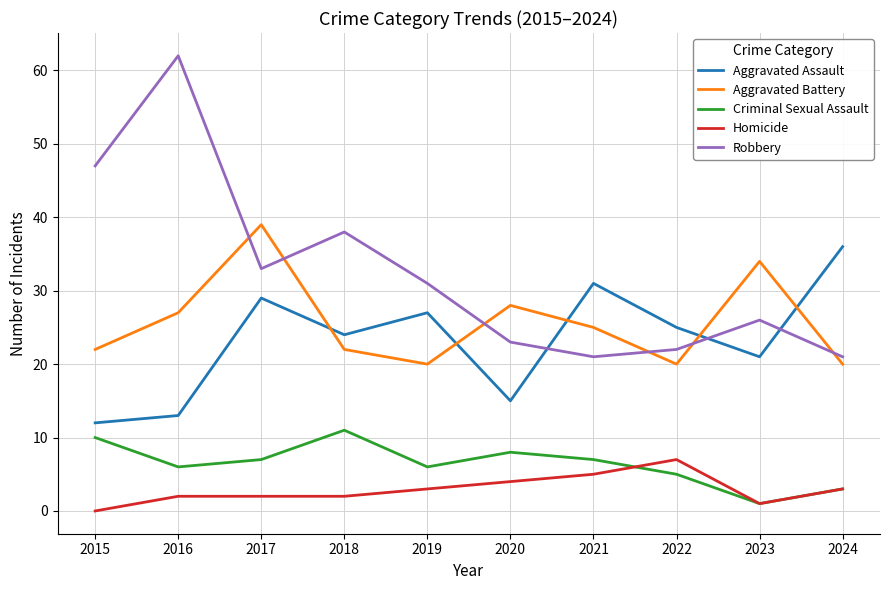

At which category does the chart reach its minimum across all series?

2015